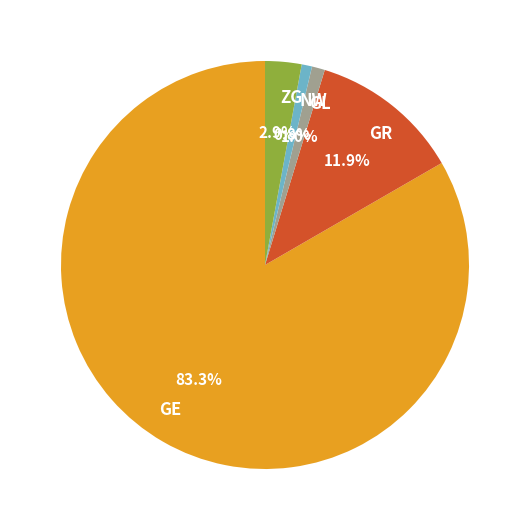

To the nearest percent, what portion does GE represent?

83%